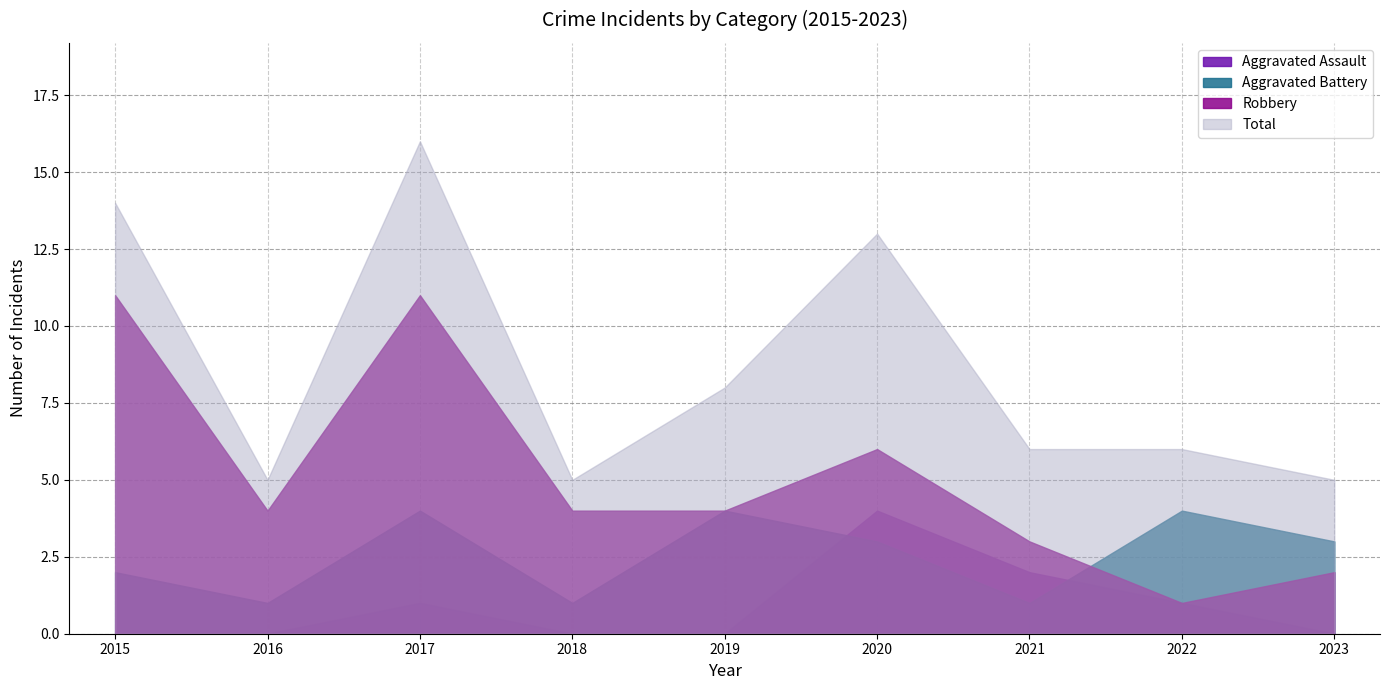

Reading right to left, list all the values displayed in this chart.

Aggravated Assault: 2023=0	2022=1	2021=2	2020=4	2019=0	2018=0	2017=1	2016=0	2015=0
Aggravated Battery: 2023=3	2022=4	2021=1	2020=3	2019=4	2018=1	2017=4	2016=1	2015=2
Robbery: 2023=2	2022=1	2021=3	2020=6	2019=4	2018=4	2017=11	2016=4	2015=11
Total: 2023=5	2022=6	2021=6	2020=13	2019=8	2018=5	2017=16	2016=5	2015=14